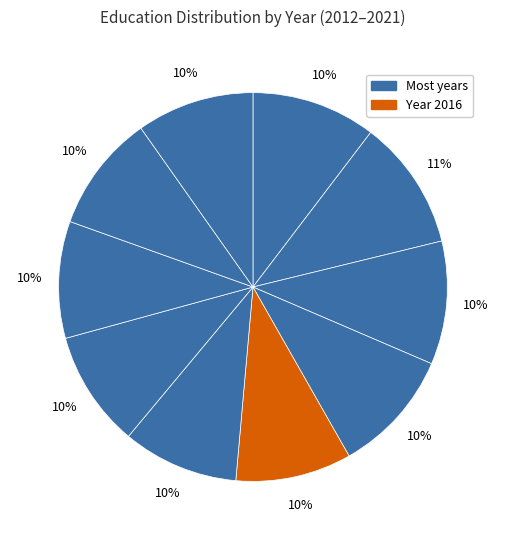

Which category has the smallest portion of the pie?

2016